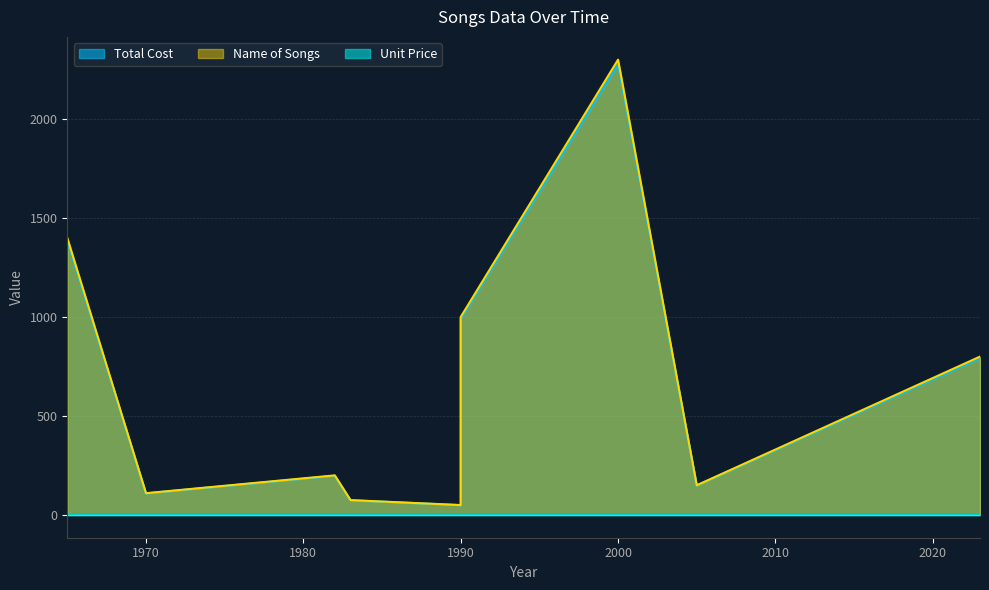

Which series has the largest total across all categories?

Name of Songs